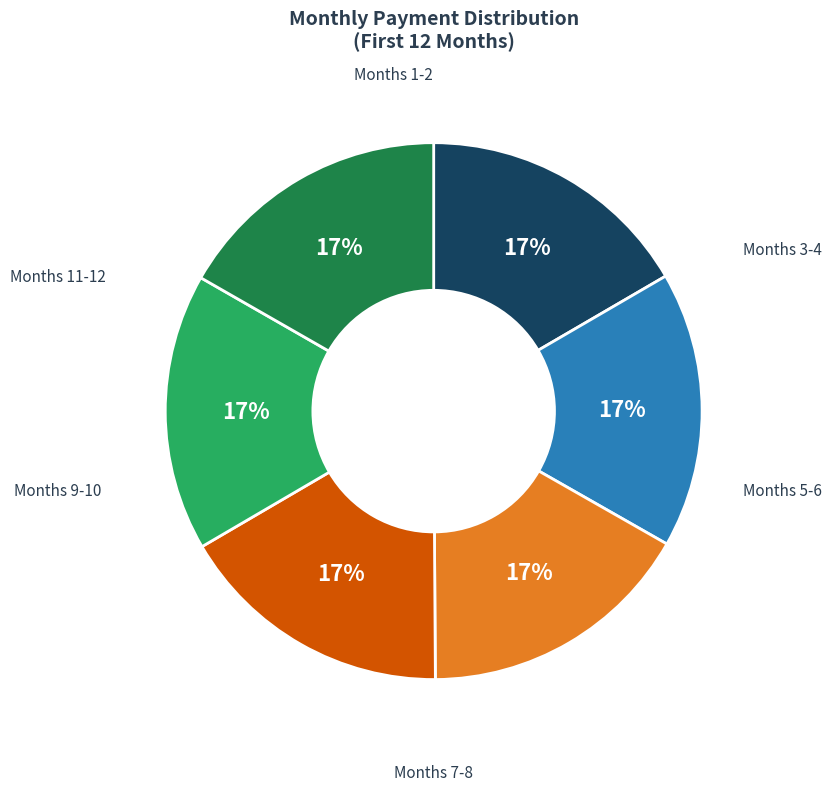

To the nearest percent, what is the average slice percentage?

17%